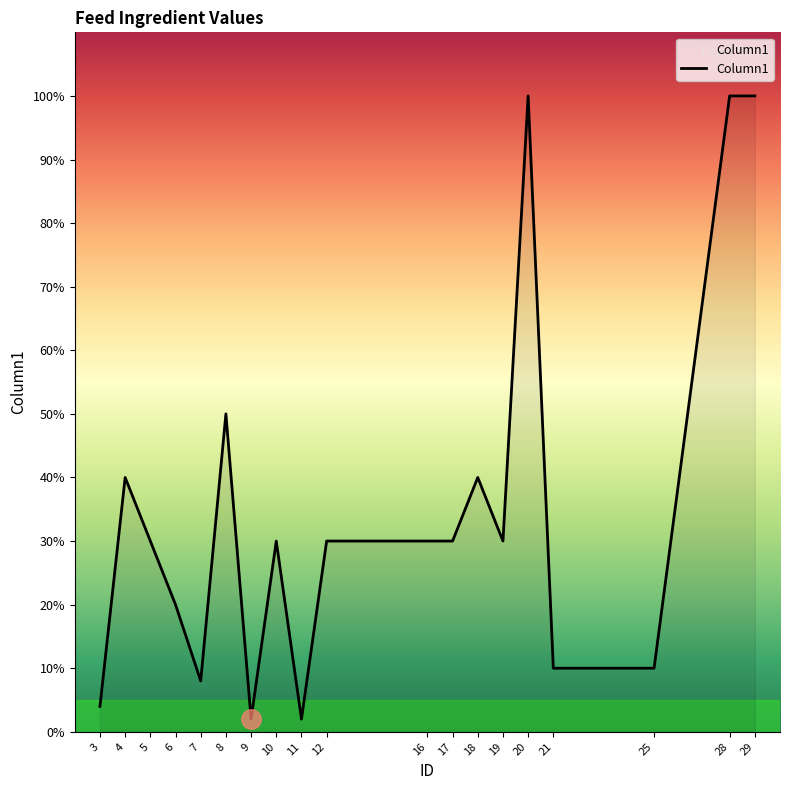

What is the difference between the maximum and minimum values?

98